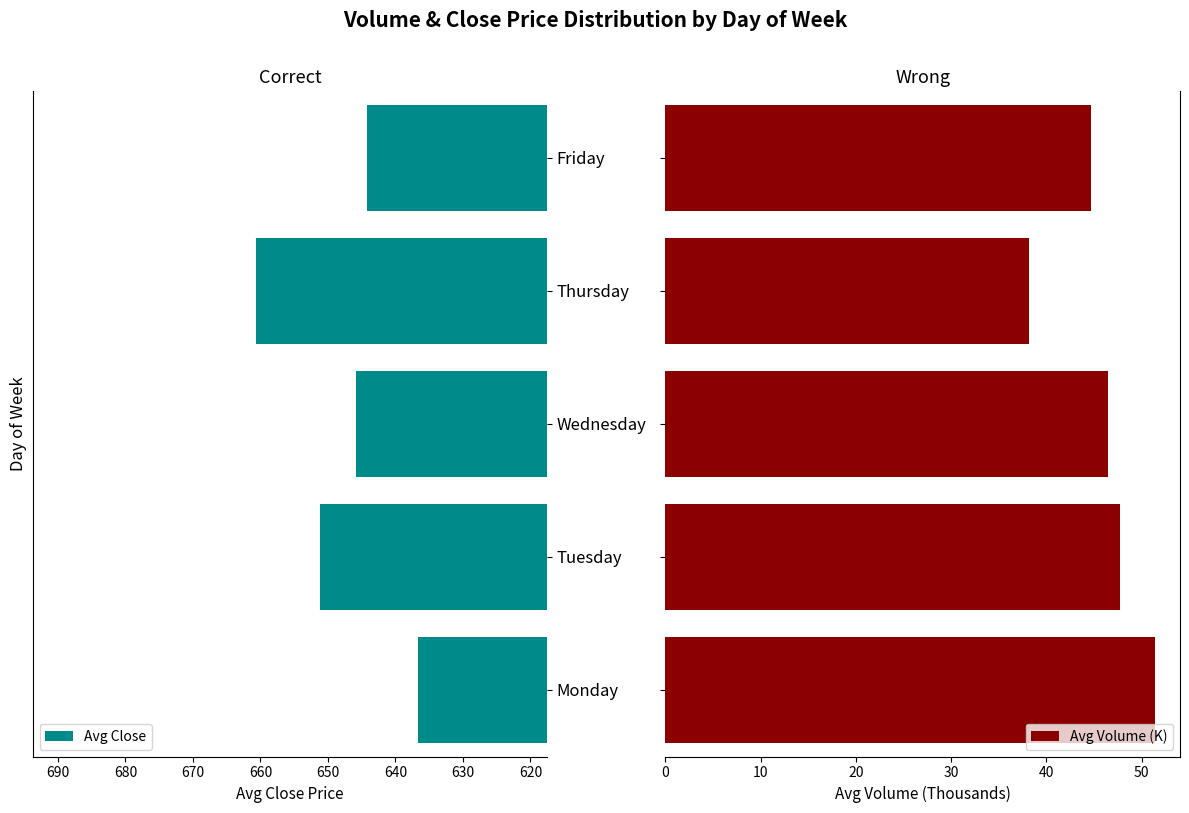

What is the difference between the second highest and second lowest values in the Avg Close series?

6.9